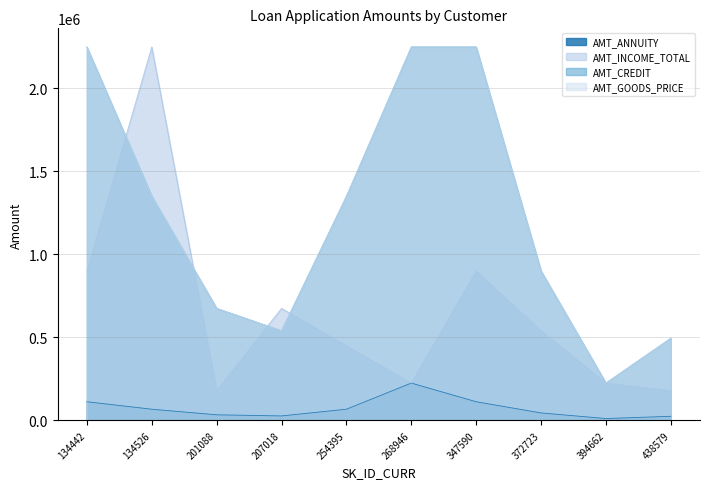

At which label does AMT_INCOME_TOTAL reach its peak?

134526